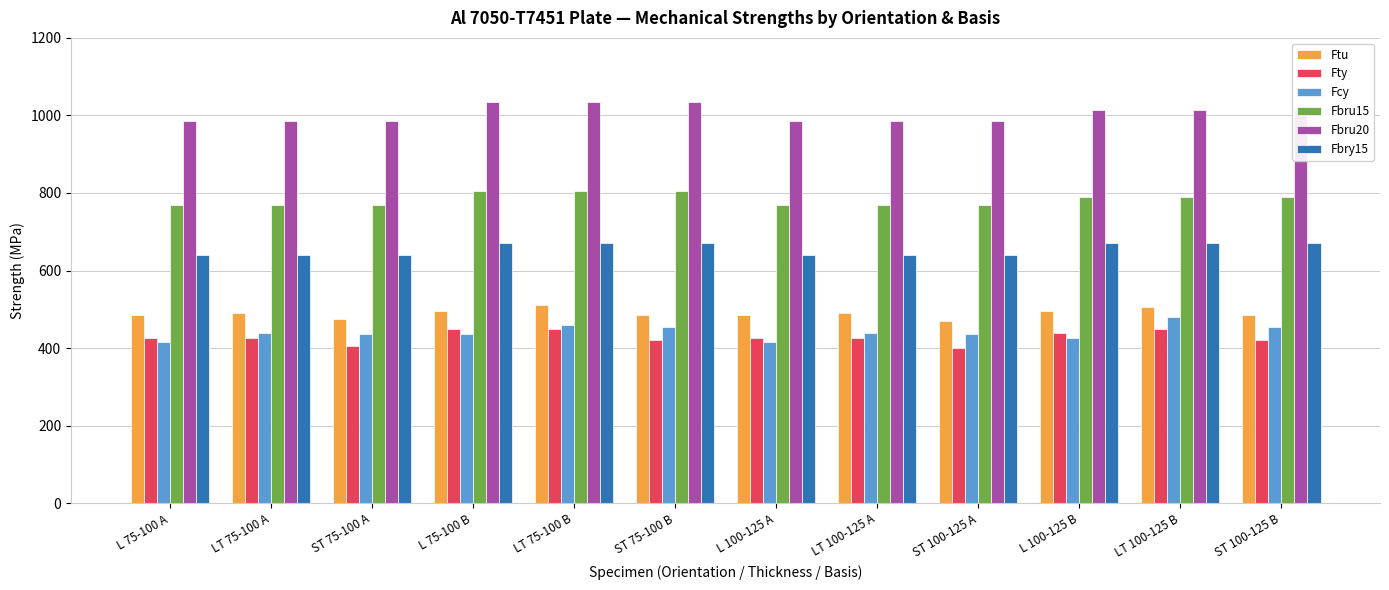

What is the lowest value of the Fty series?

400